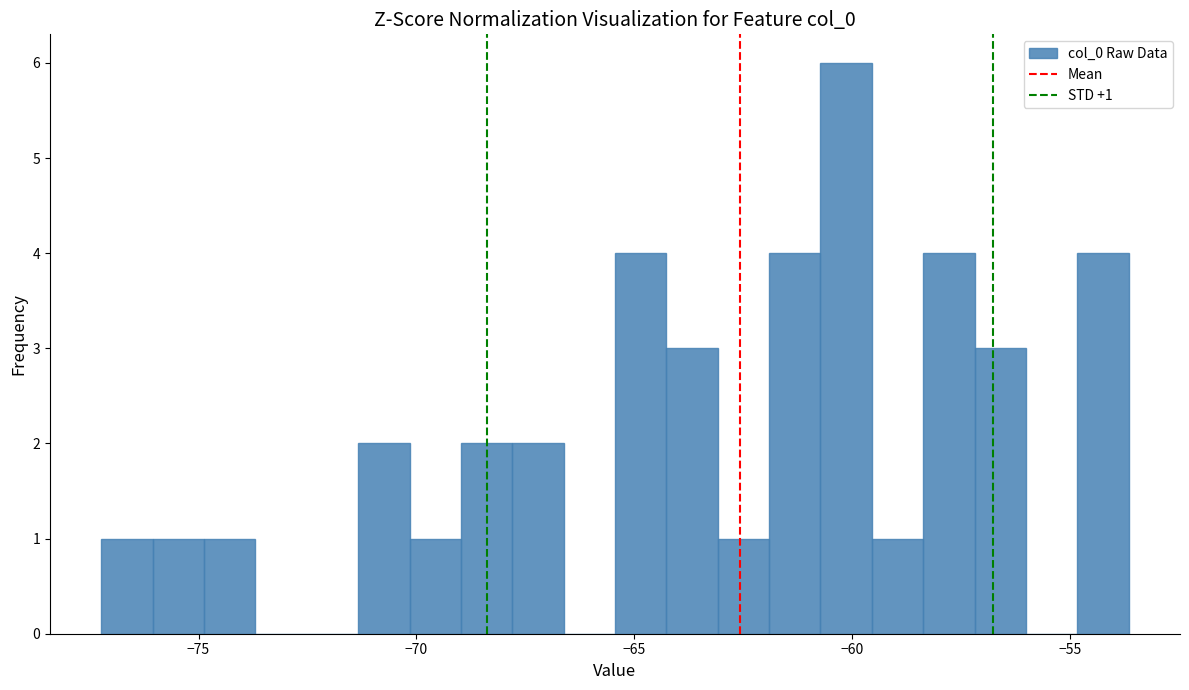

Around what value on the x-axis is the tallest bar? Give the approximate position of its centre, as read against the axis.

-60.0